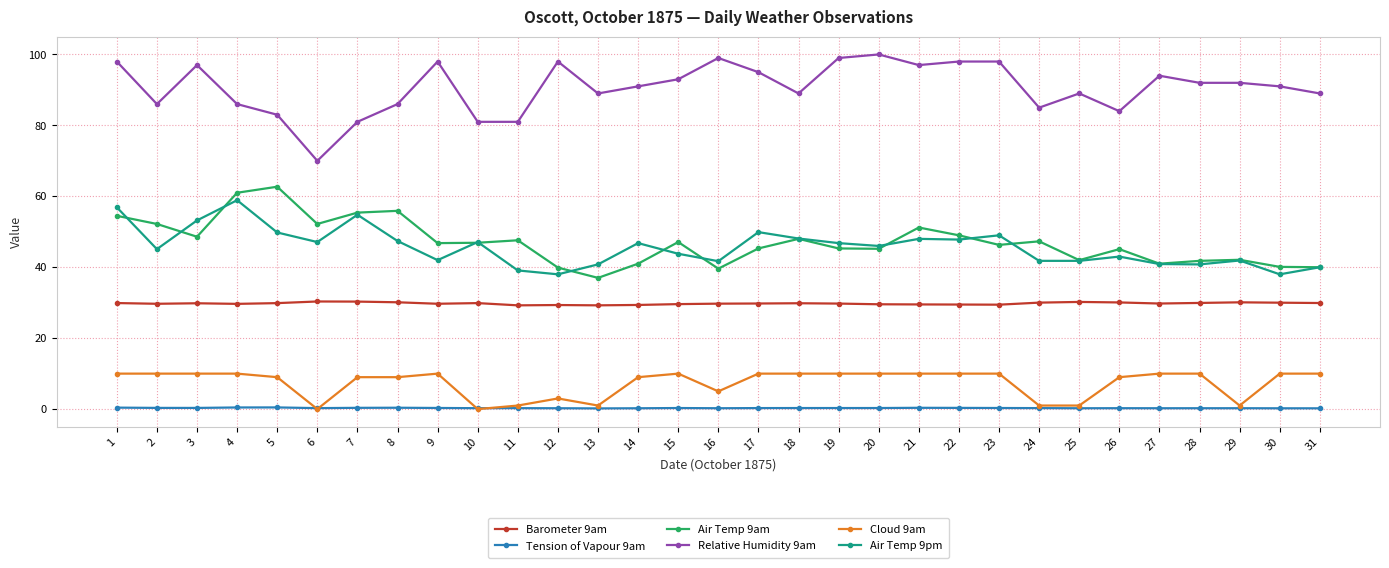

Where is the first local maximum for Relative Humidity 9am?

3